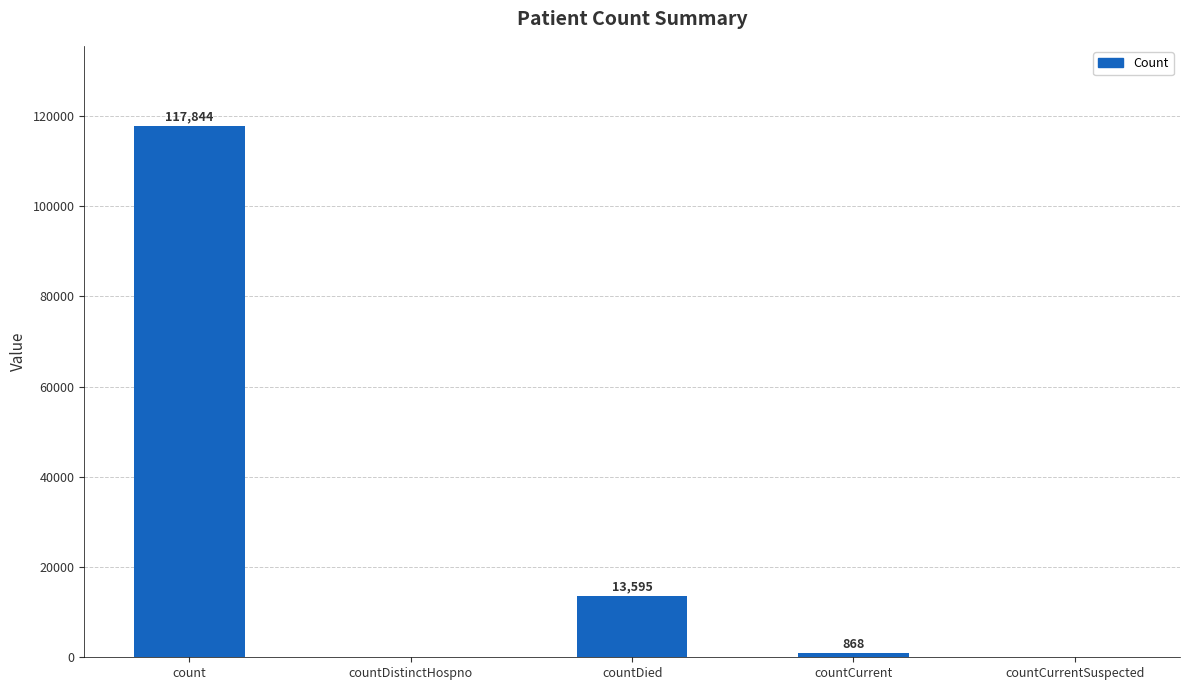

The chart shows a value of 0 at countCurrentSuspected. True or false?

True